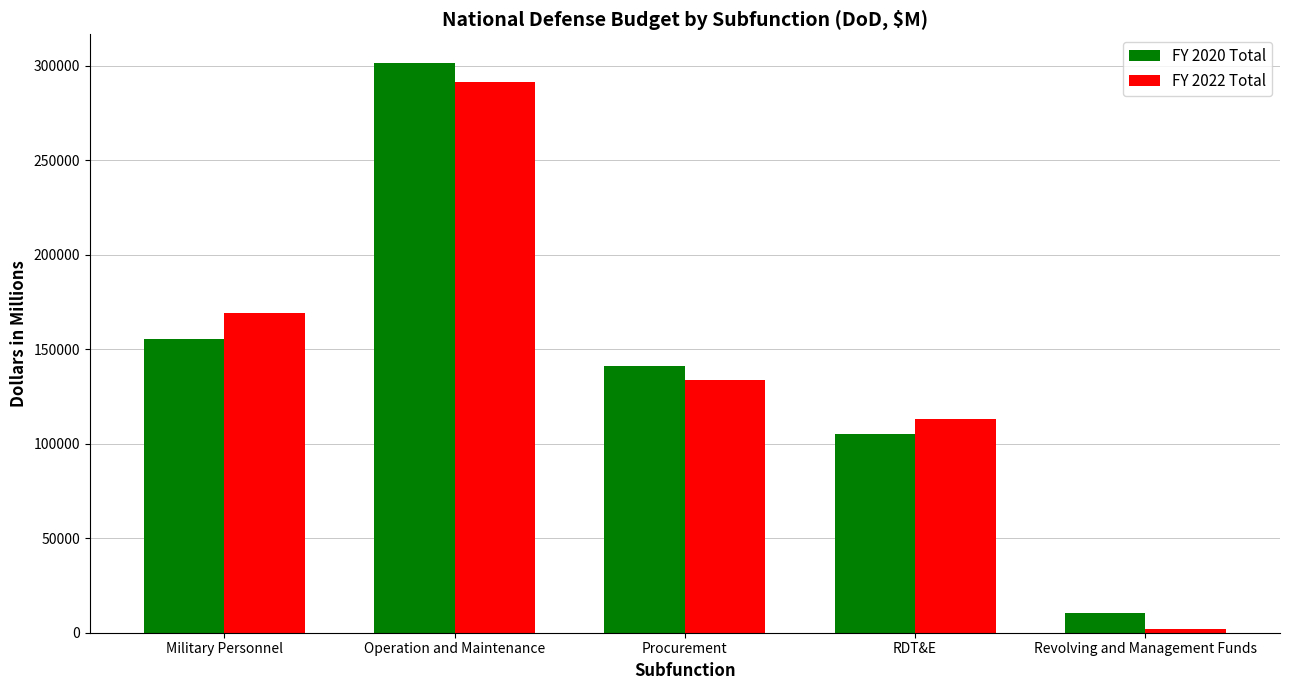

Reading right to left, transcribe all the data shown in this chart.

FY 2020 Total: 10514	105226	140987	301494	155531
FY 2022 Total: 1902	113327	133868	291365	169318